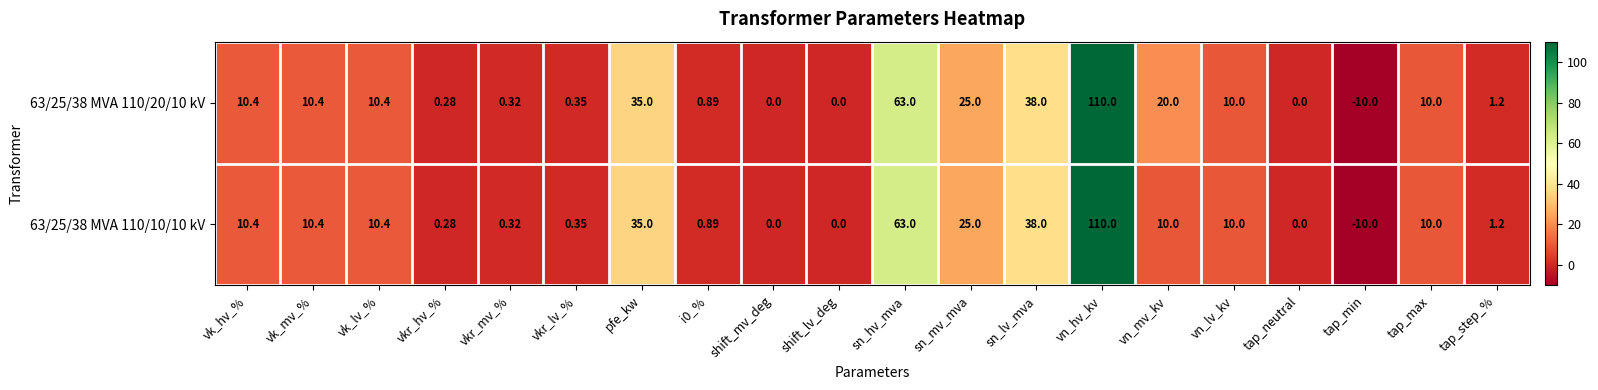

How many values in the 63/25/38 MVA 110/20/10 kV series are below 10?

9